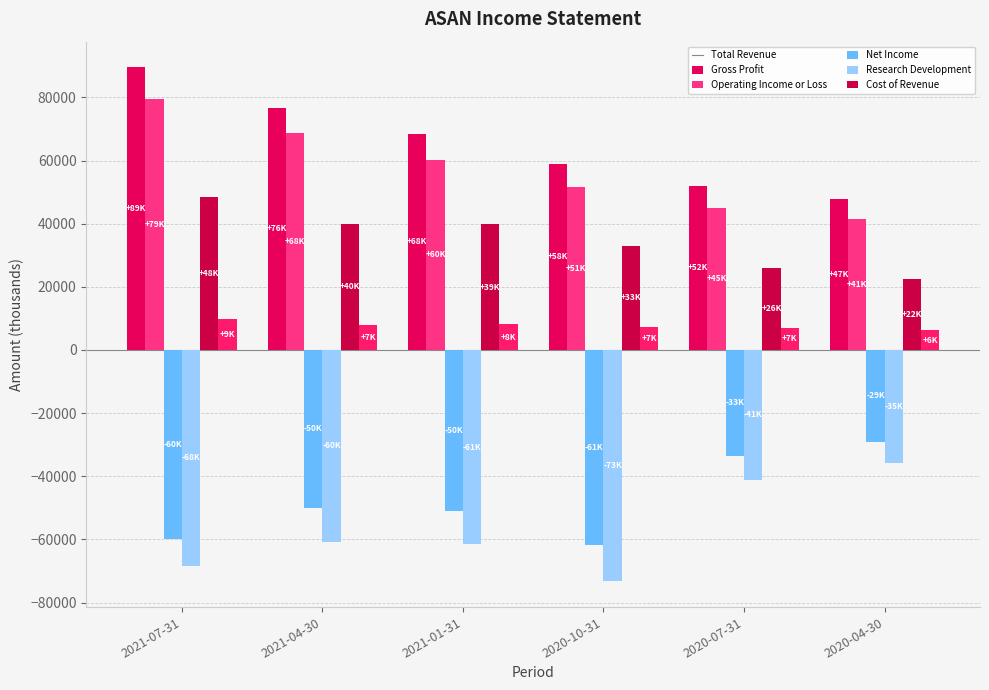

Reading left to right, extract all data points from this chart.

Total Revenue: 2021-07-31=89500	2021-04-30=76700	2021-01-31=68400	2020-10-31=58900	2020-07-31=52000	2020-04-30=47700
Gross Profit: 2021-07-31=79600	2021-04-30=68800	2021-01-31=60200	2020-10-31=51600	2020-07-31=45000	2020-04-30=41500
Operating Income or Loss: 2021-07-31=-60000	2021-04-30=-50000	2021-01-31=-50900	2020-10-31=-61900	2020-07-31=-33600	2020-04-30=-29100
Net Income: 2021-07-31=-68400	2021-04-30=-60700	2021-01-31=-61500	2020-10-31=-73300	2020-07-31=-41100	2020-04-30=-35800
Research Development: 2021-07-31=48500	2021-04-30=40000	2021-01-31=39800	2020-10-31=33000	2020-07-31=26000	2020-04-30=22400
Cost of Revenue: 2021-07-31=9900	2021-04-30=7900	2021-01-31=8200	2020-10-31=7300	2020-07-31=7000	2020-04-30=6200